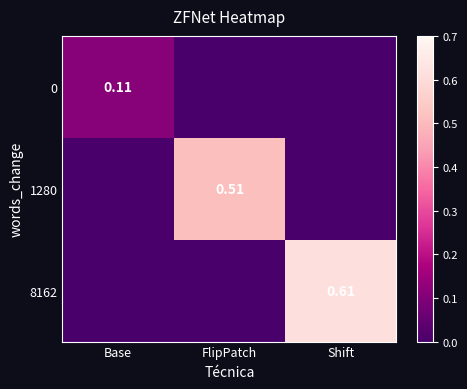

Which series has the largest total across all categories?

8162